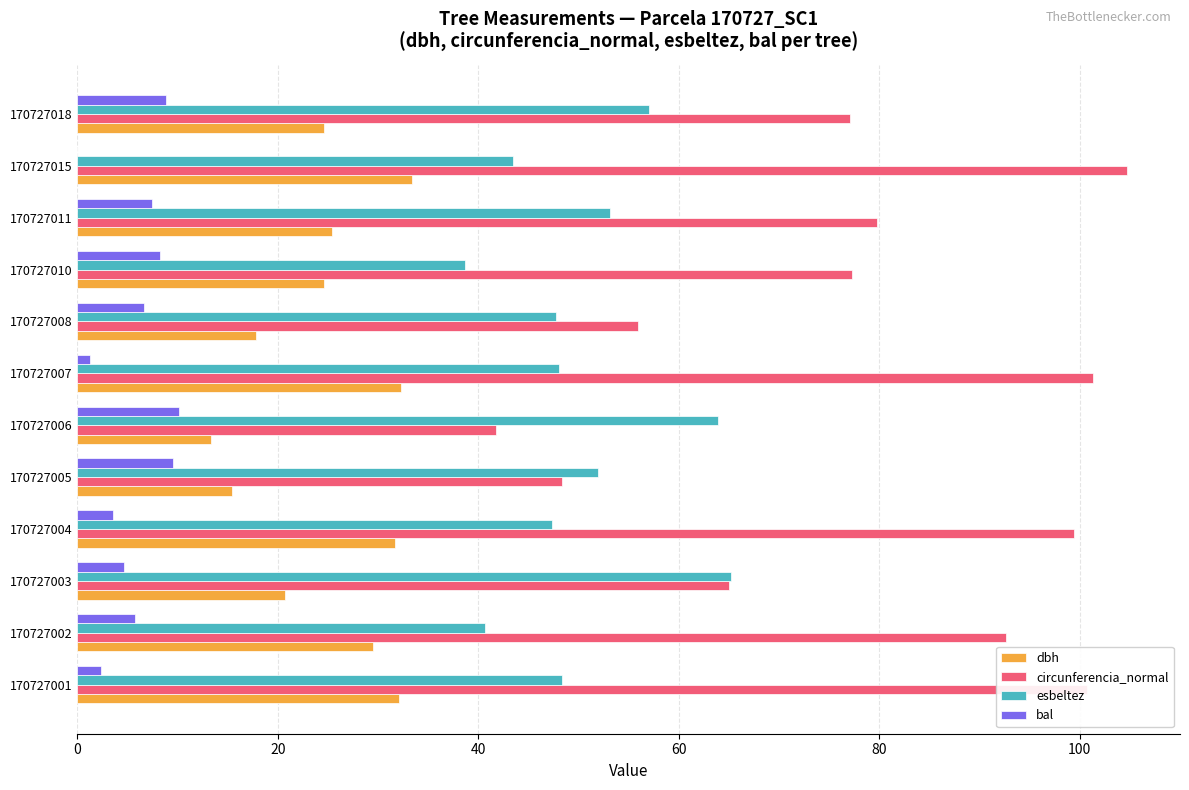

Which label corresponds to the largest value in the chart?

170727015